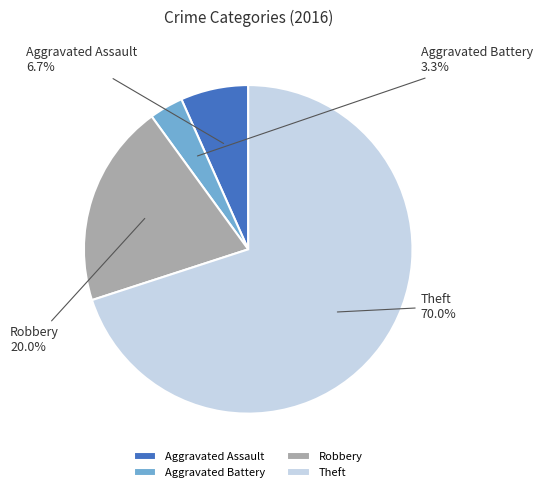

How many slices are in this pie chart?

4